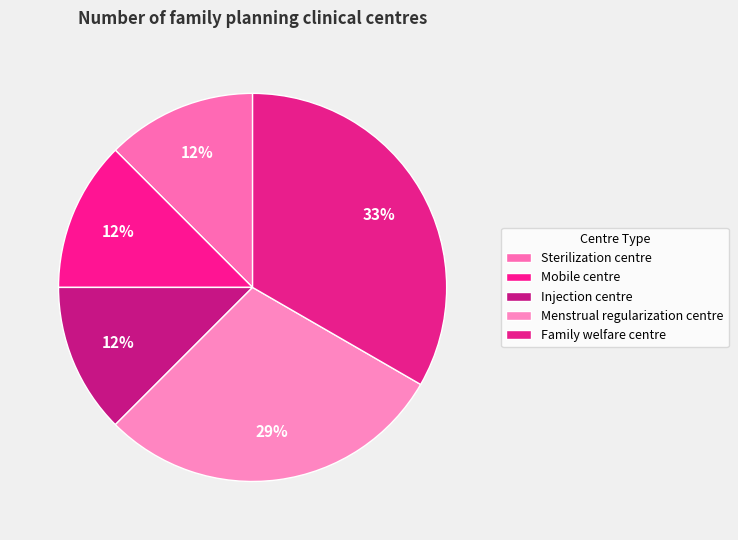

Rank the categories by value from highest to lowest.

Family welfare centre, Menstrual regularization centre, Sterilization centre, Mobile centre, Injection centre